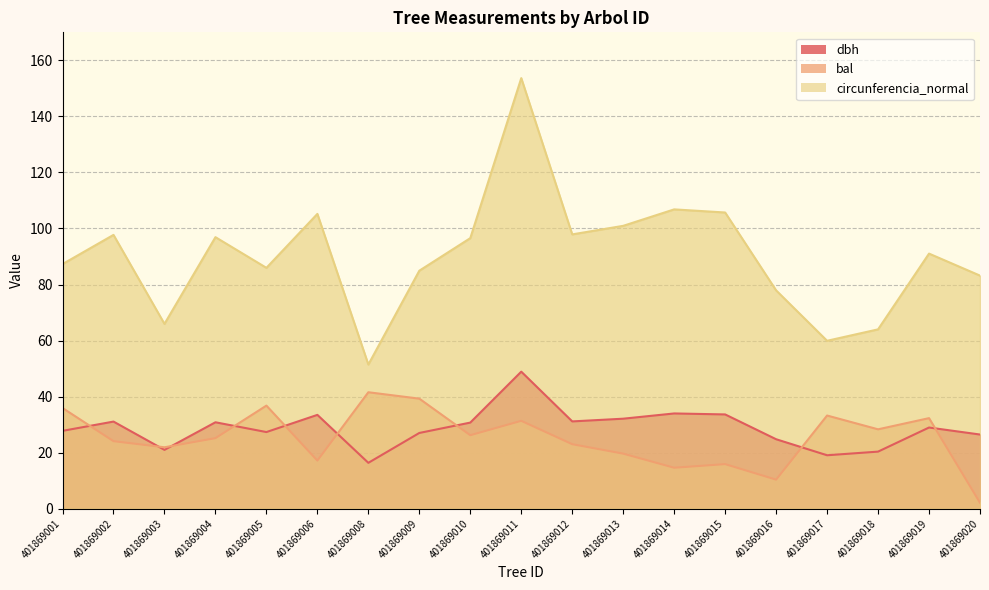

True or false: bal has a value of 1.1 at 401869020.

False